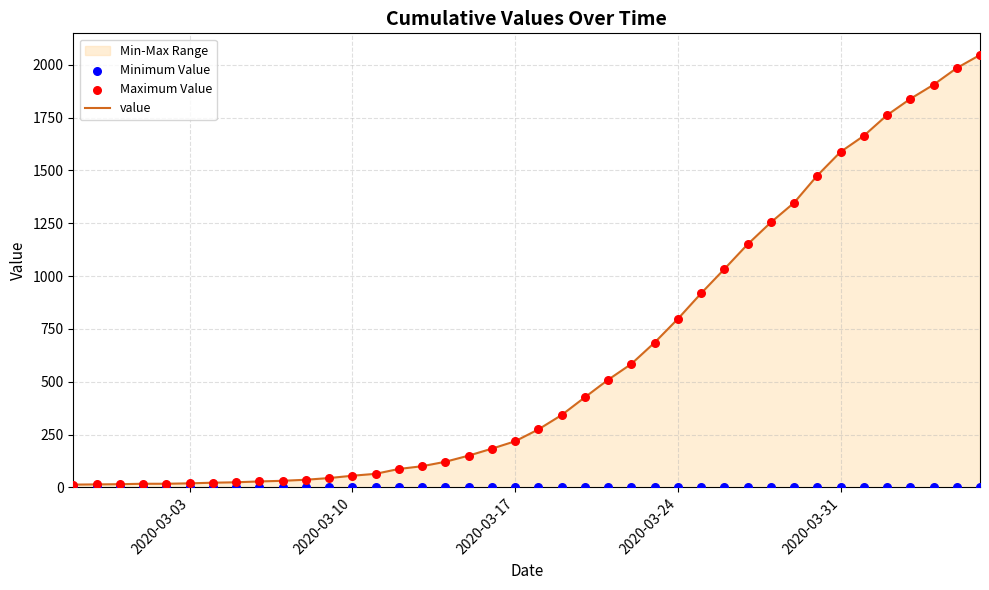

Which series reaches the maximum Y coordinate?

value